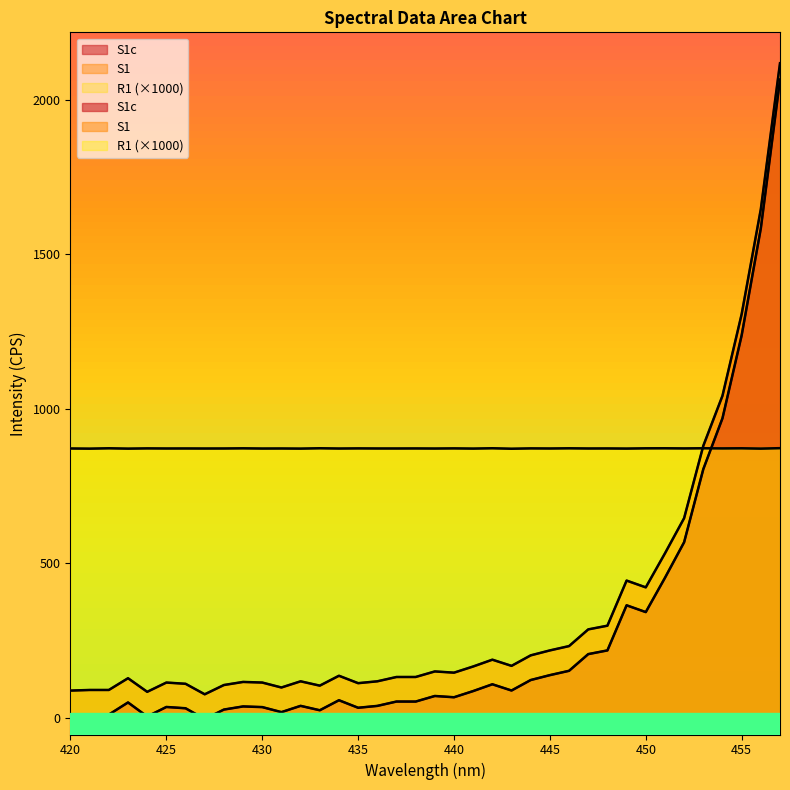

Rank the categories by R1 value from lowest to highest.

443, 421, 423, 456, 432, 441, 449, 430, 439, 434, 427, 425, 445, 428, 437, 447, 420, 431, 436, 426, 448, 438, 452, 454, 435, 444, 424, 440, 429, 450, 446, 455, 422, 451, 433, 453, 442, 457